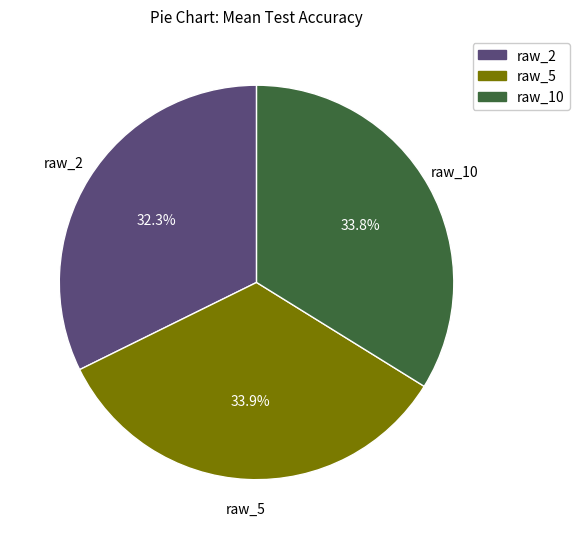

To the nearest percent, what is the combined percentage of raw_5 and raw_10?

68%